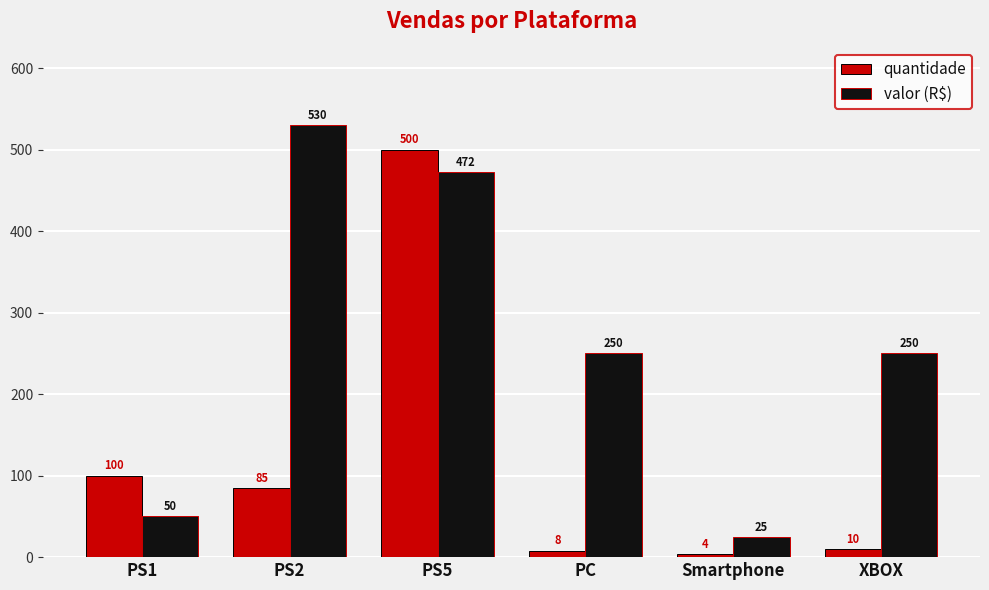

What is the difference between the second highest and second lowest values in the quantidade series?

92.0